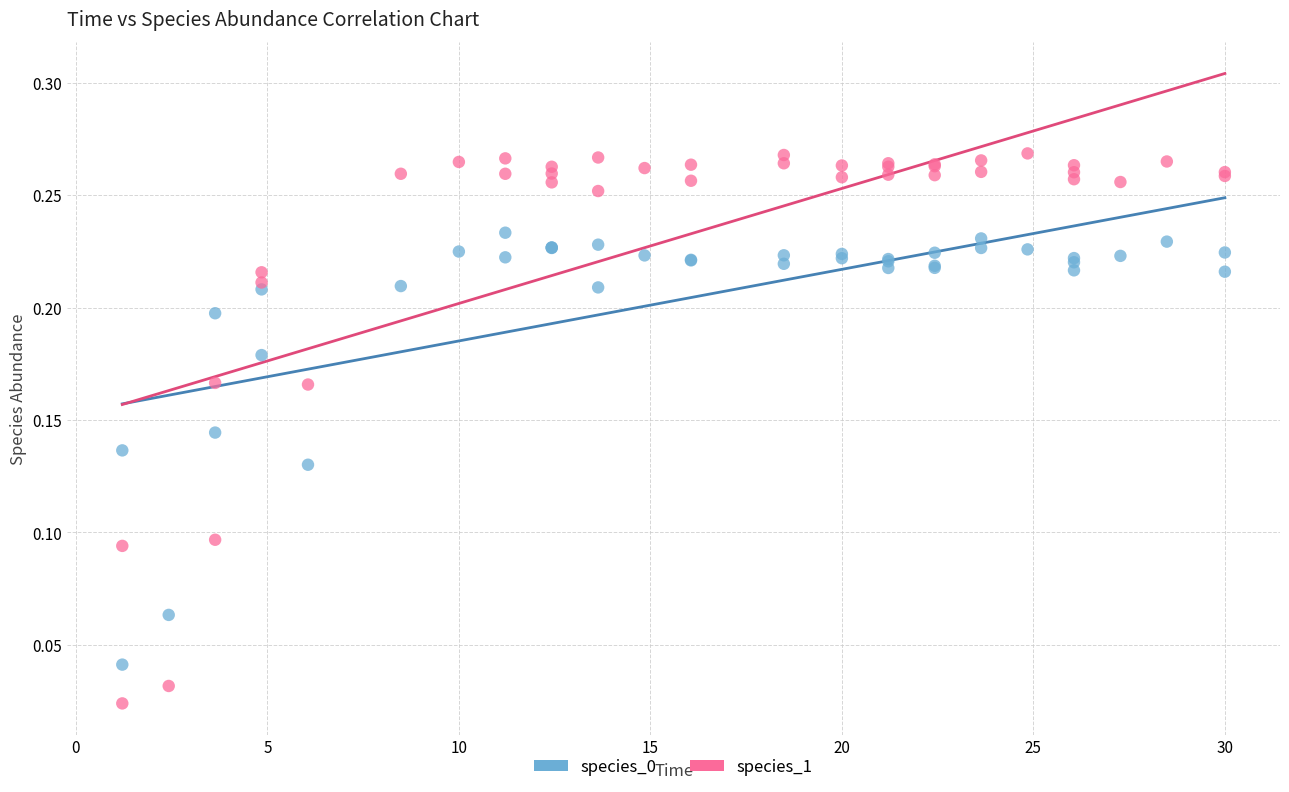

Which series has the largest Y range (max minus min)?

species_1